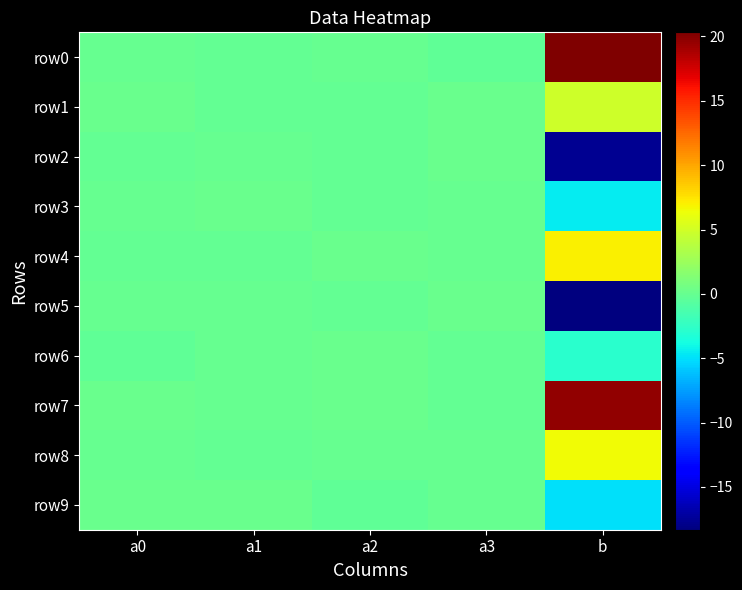

Rank the series at a2 from lowest to highest value.

row9, row2, row1, row5, row3, row8, row0, row6, row7, row4